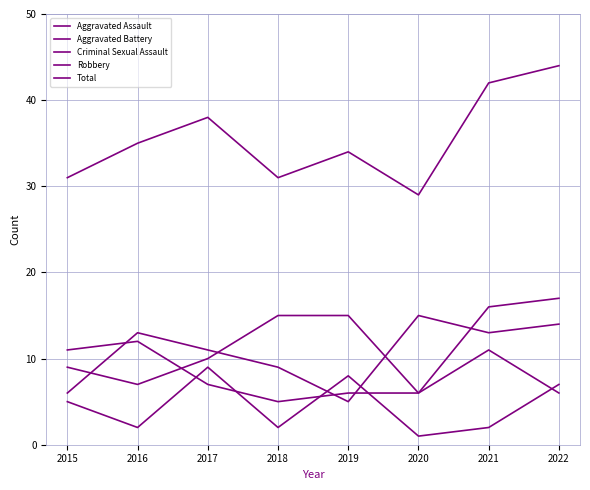

Is the value of Total at 2017 greater than the value of Aggravated Assault at 2020?

Yes